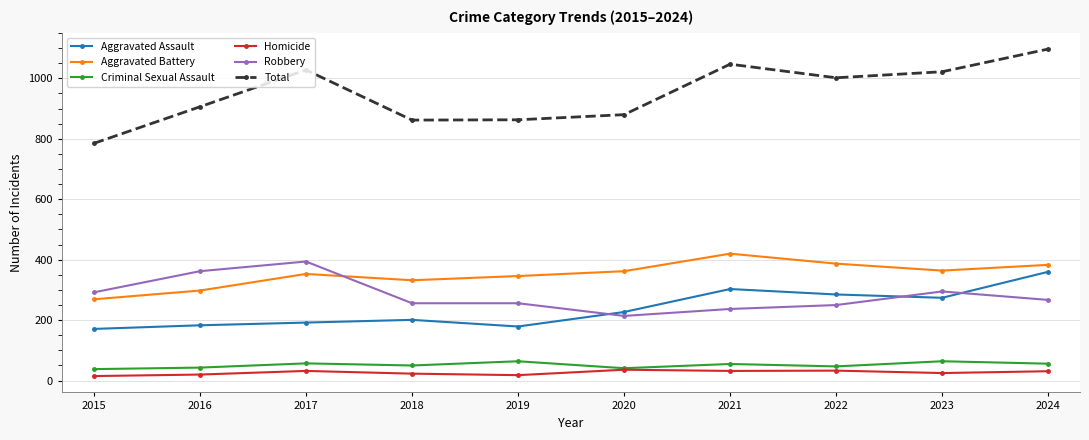

What is the sum of all Aggravated Battery values?

3514